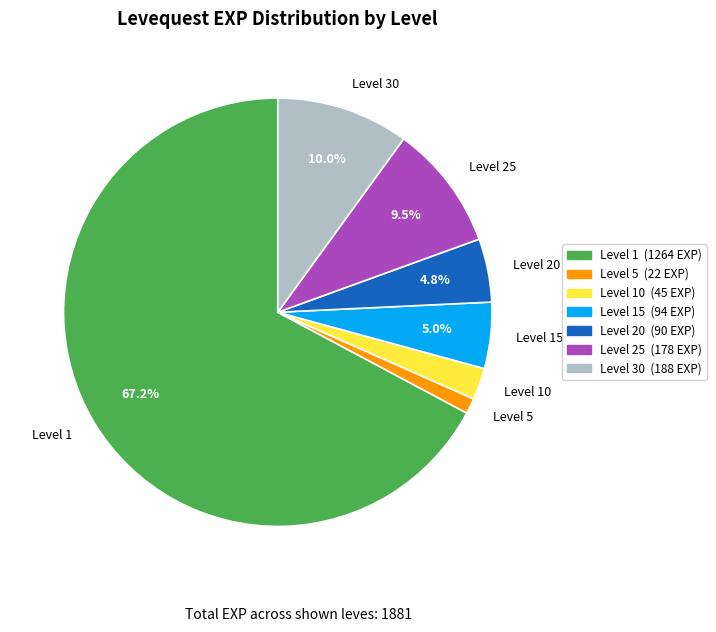

Count the number of slices in the pie.

7